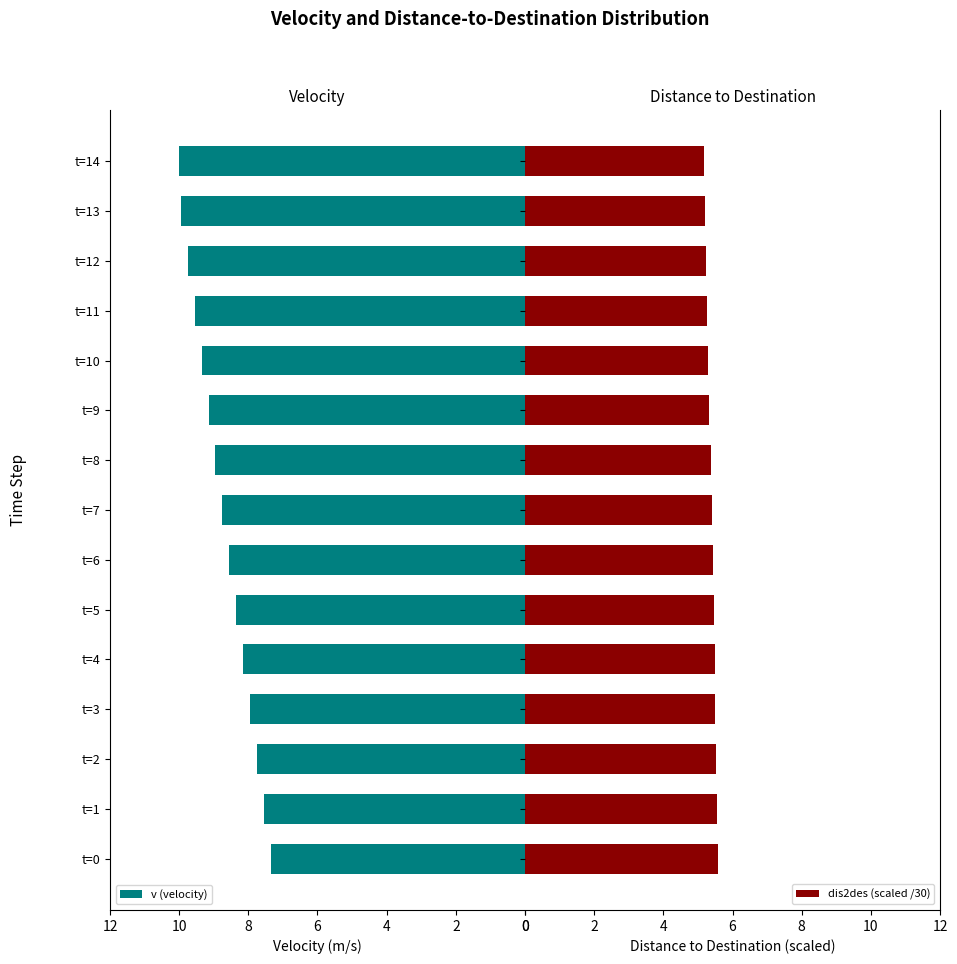

Where is v (velocity) nearest to the value 8?

t=3